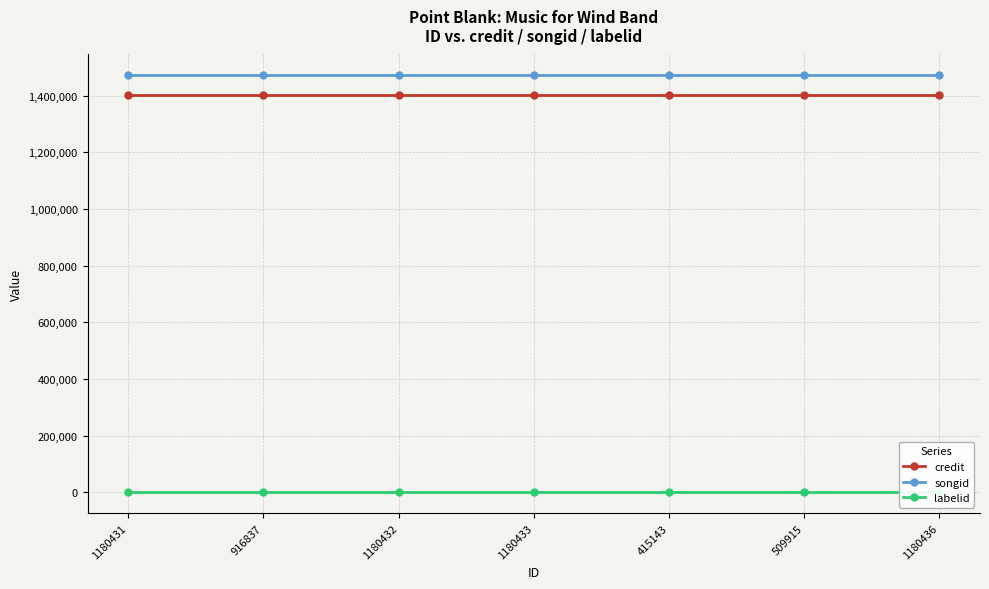

At how many categories does at least one series exceed 917253?

7